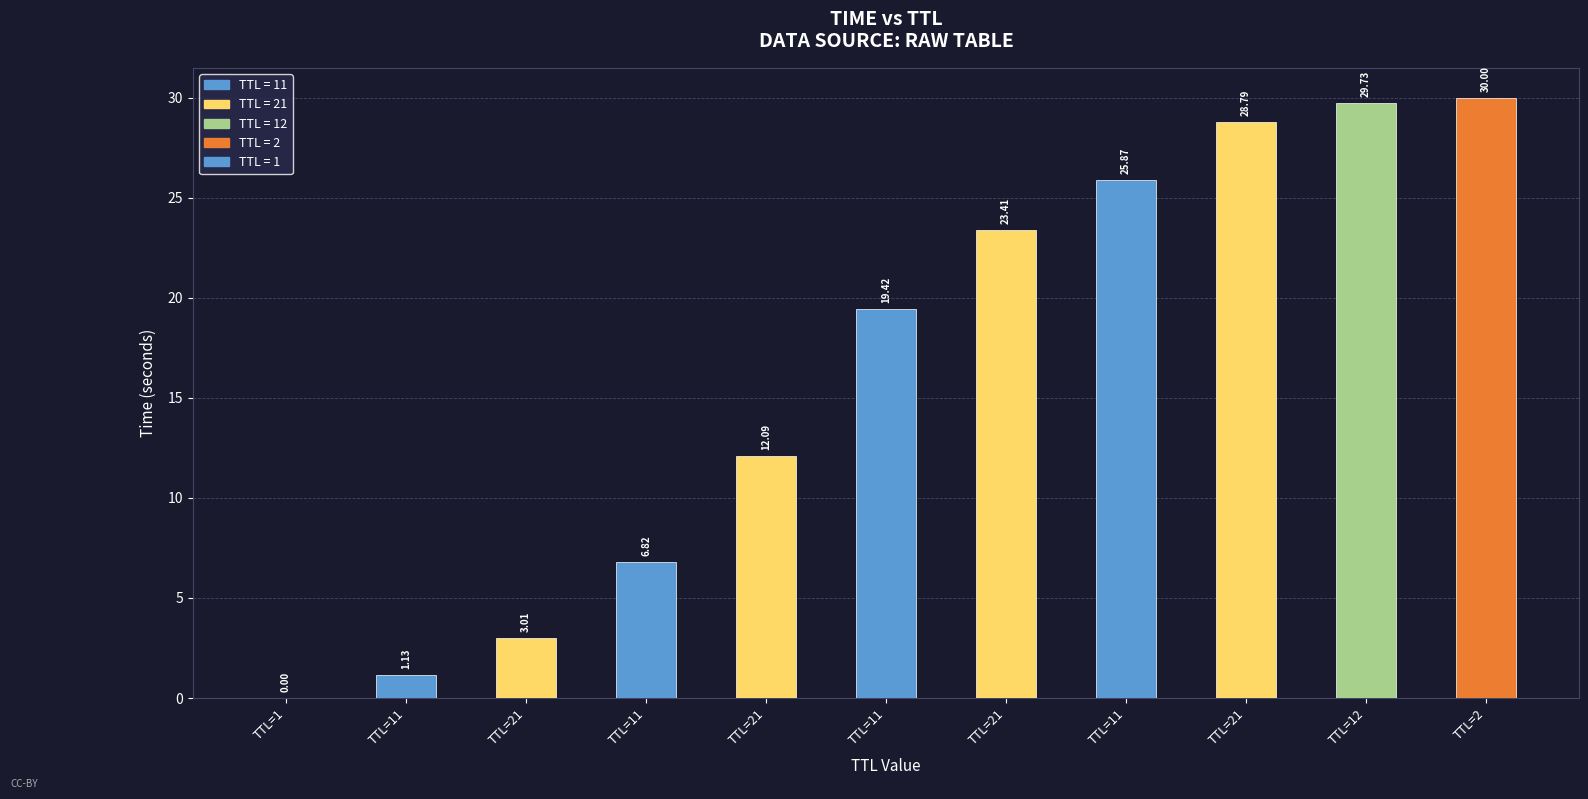

Reading left to right, transcribe all the data shown in this chart.

0.0	1.1	3.0	6.8	12.1	19.4	23.4	25.9	28.8	29.7	30.0